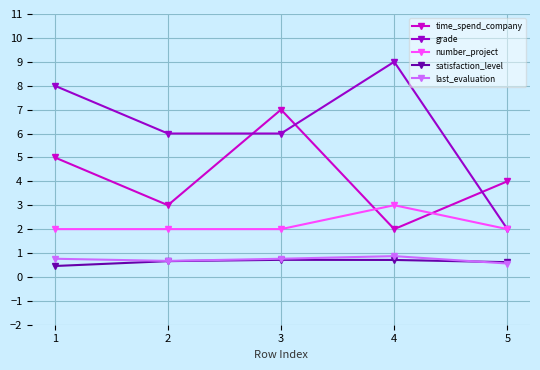

What is the value of the last_evaluation point at the 4th from the left?

0.9